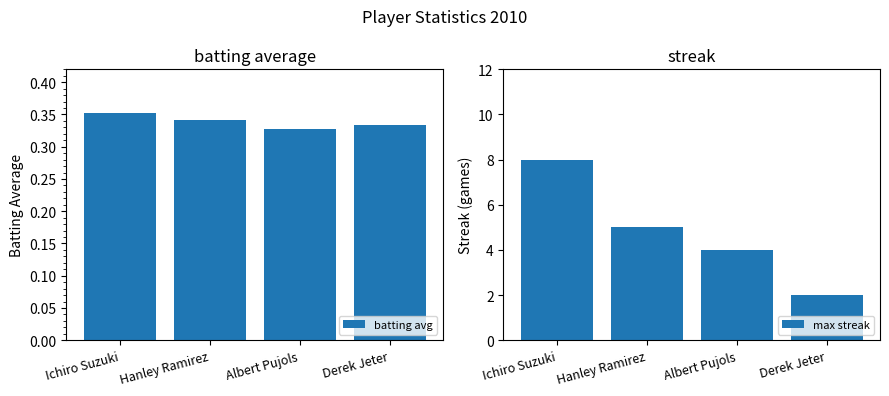

Count the max streak values in the range 4 to 8.

3